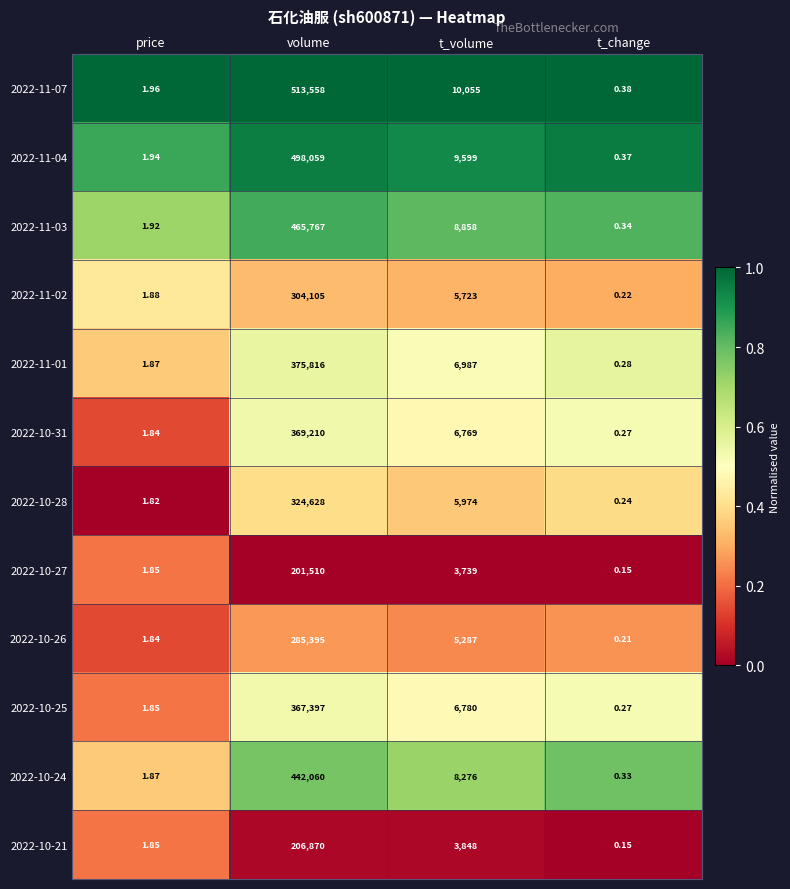

At which category does the chart reach its minimum across all series?

t_change